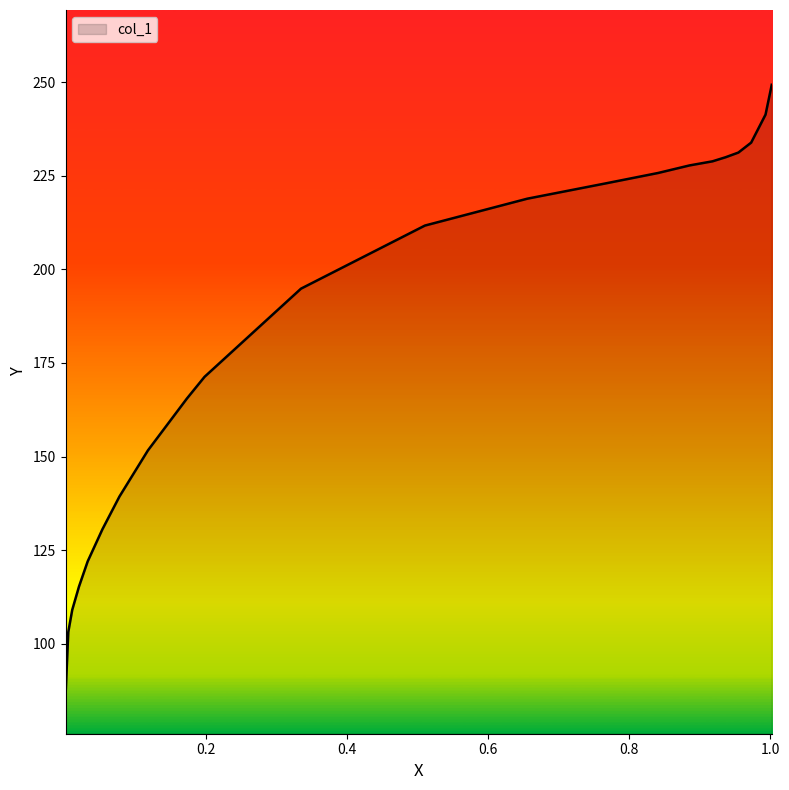

What is the difference between the maximum and minimum values?

163.5